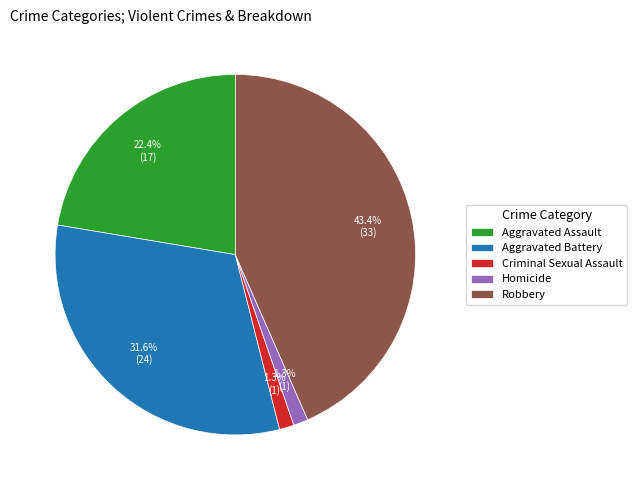

Which slice is the largest?

Robbery